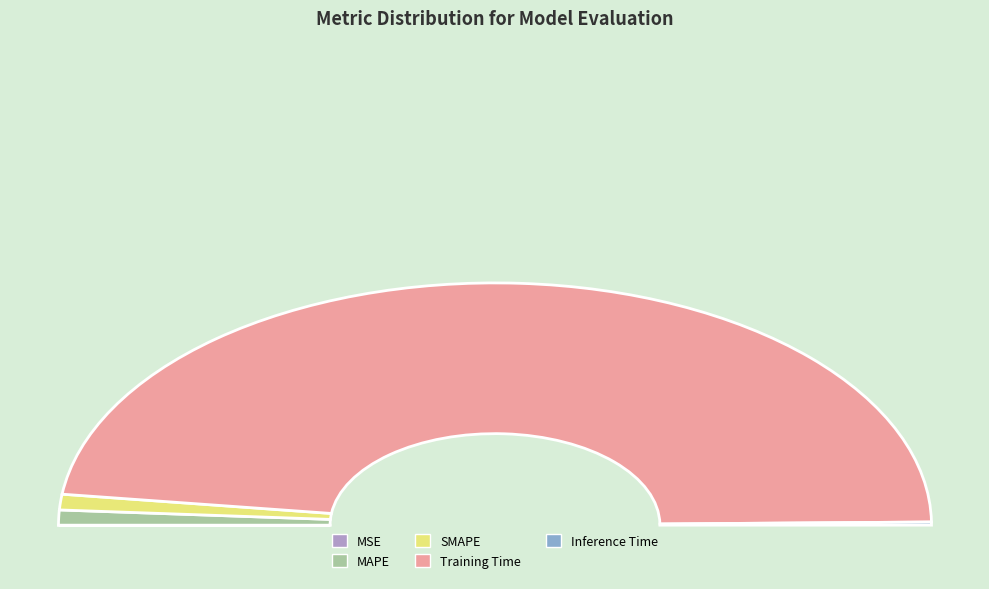

What percentage is the MAPE slice, to the nearest percent?

2%